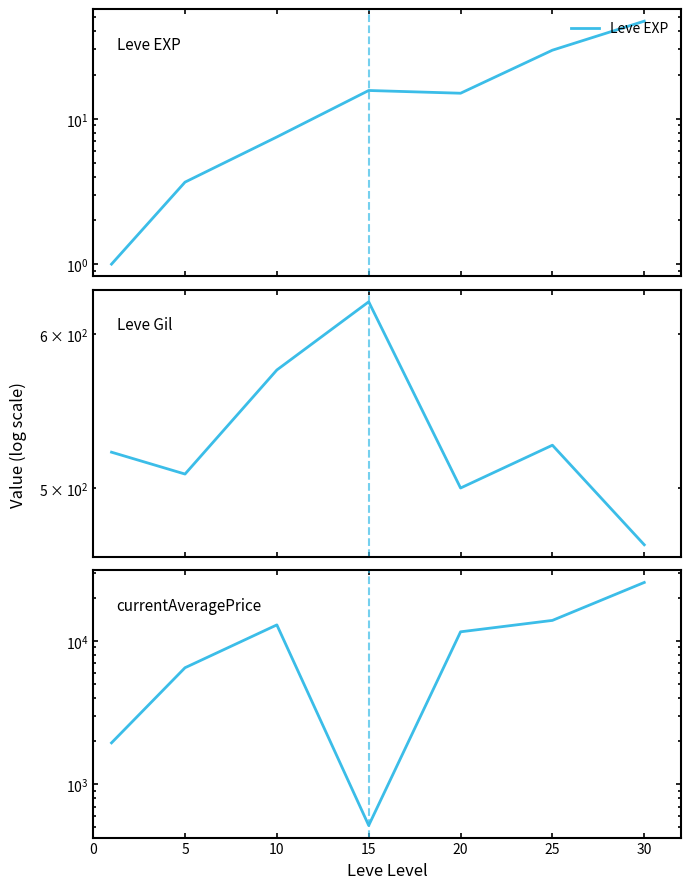

What is the value of the currentAveragePrice point at the 2nd from the left?

6500.7